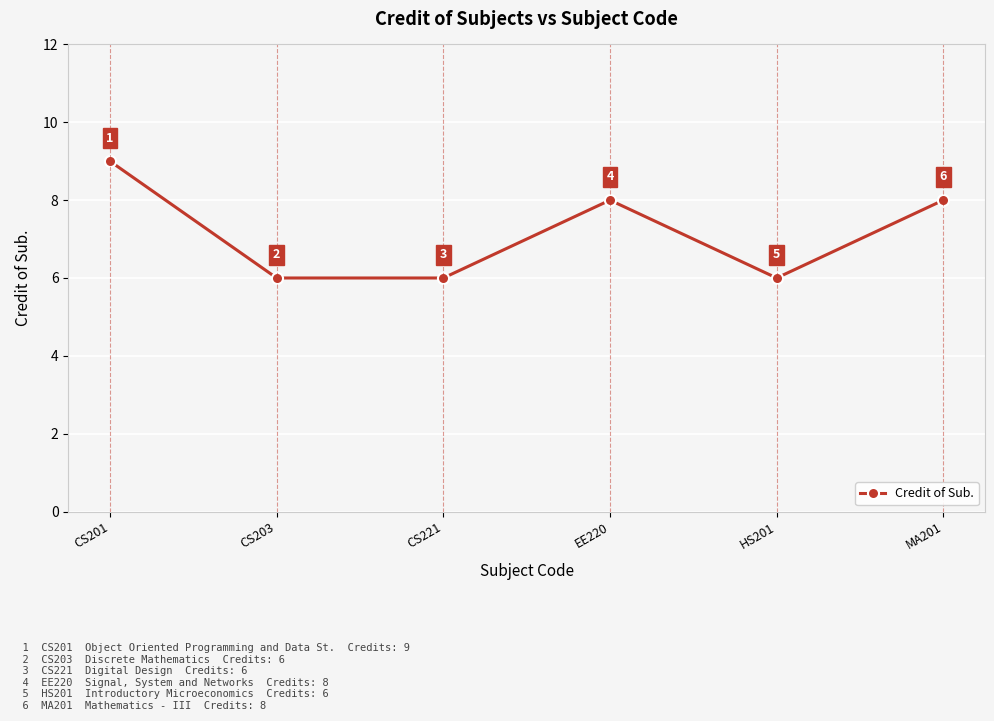

Where does the data first go above 8?

CS201